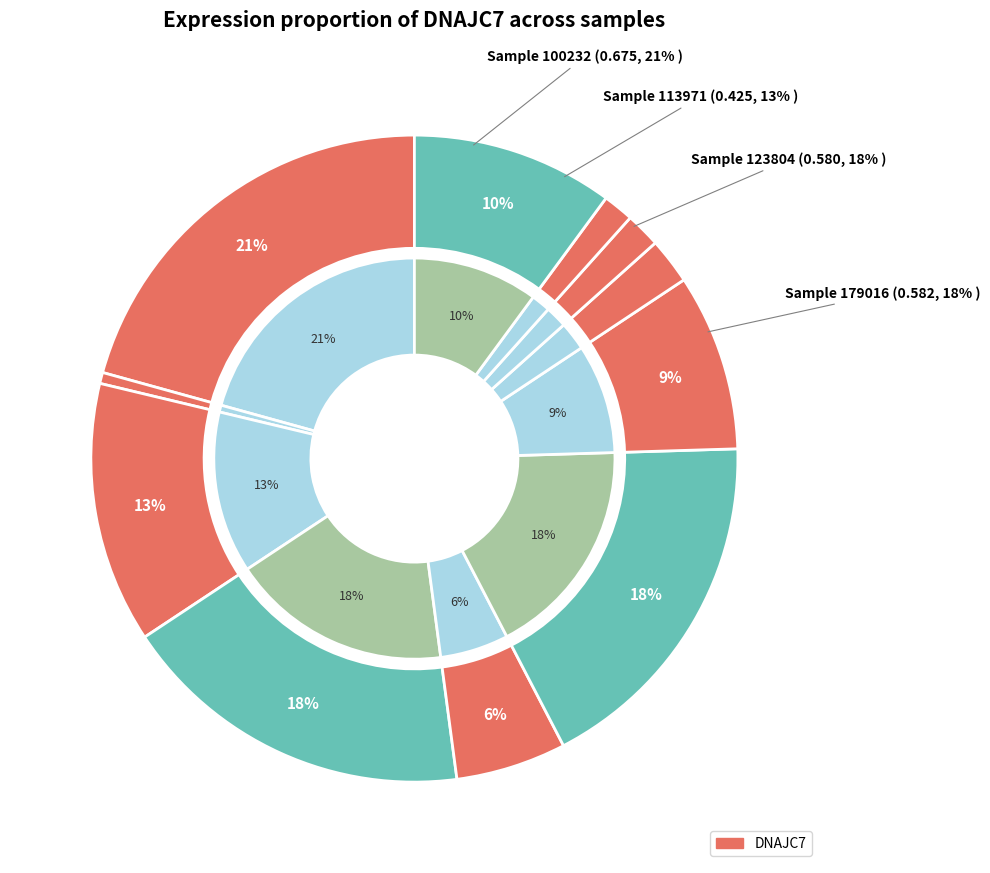

What is the largest slice in the pie chart?

100232